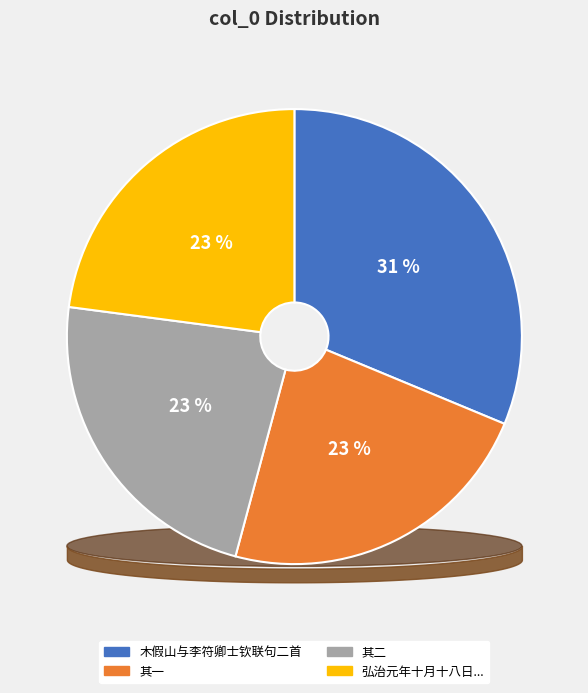

Is 木假山与李符卿士钦联句二首 the majority of the pie?

No